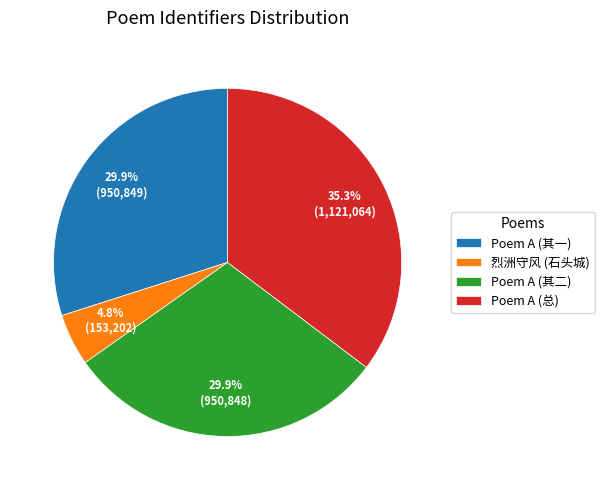

Which category has the smallest portion of the pie?

烈洲守风 (石头城)